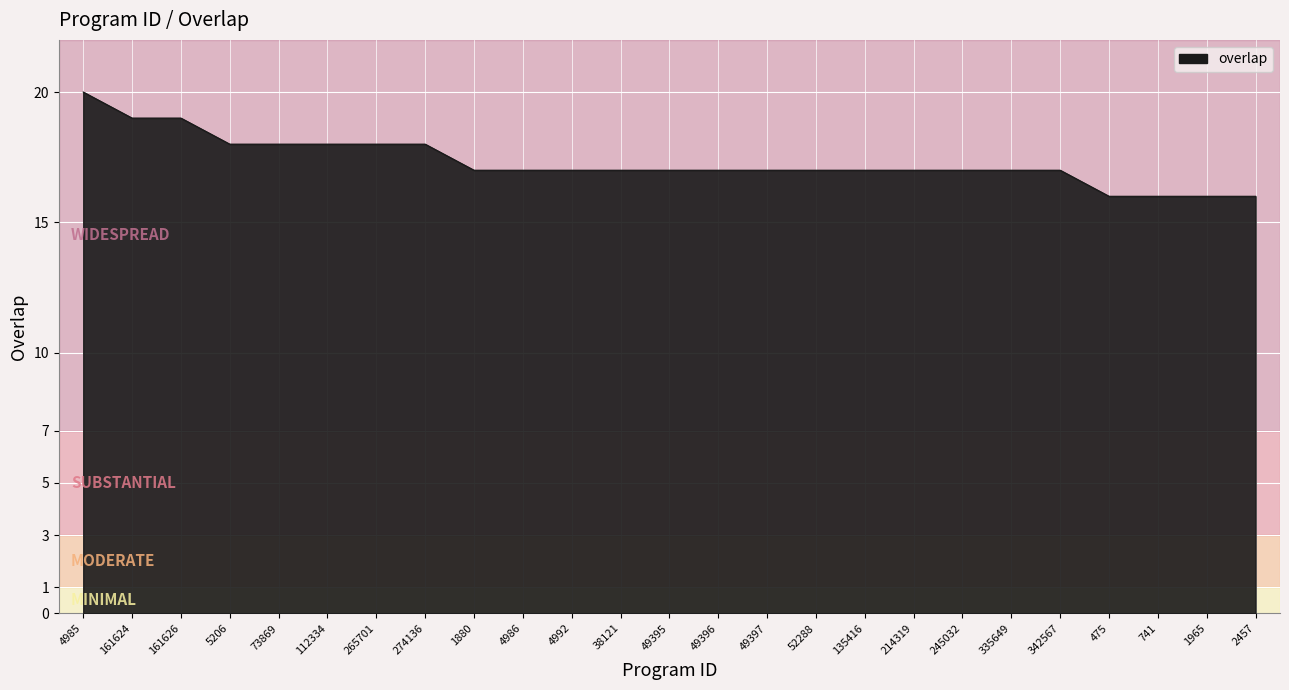

Is it true that the value at 4985 is 27?

False